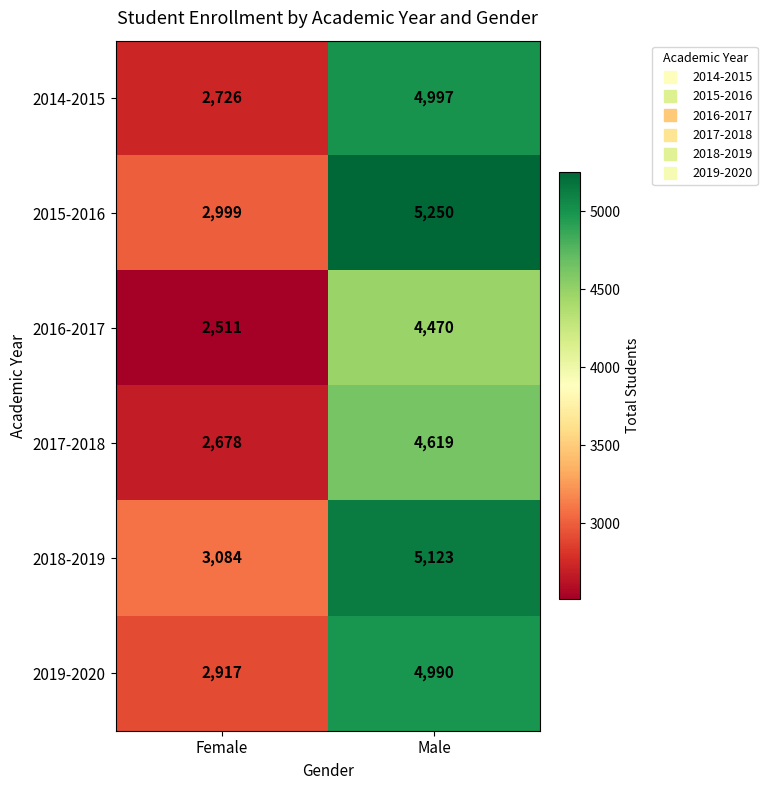

Reading right to left, transcribe all the data shown in this chart.

2014-2015: 4997	2726
2015-2016: 5250	2999
2016-2017: 4470	2511
2017-2018: 4619	2678
2018-2019: 5123	3084
2019-2020: 4990	2917